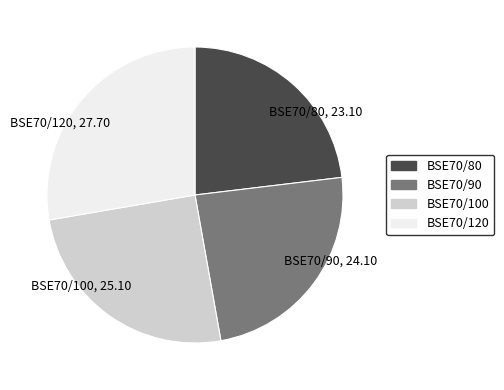

Does BSE70/80, 23.10 account for over 50% of the chart?

No